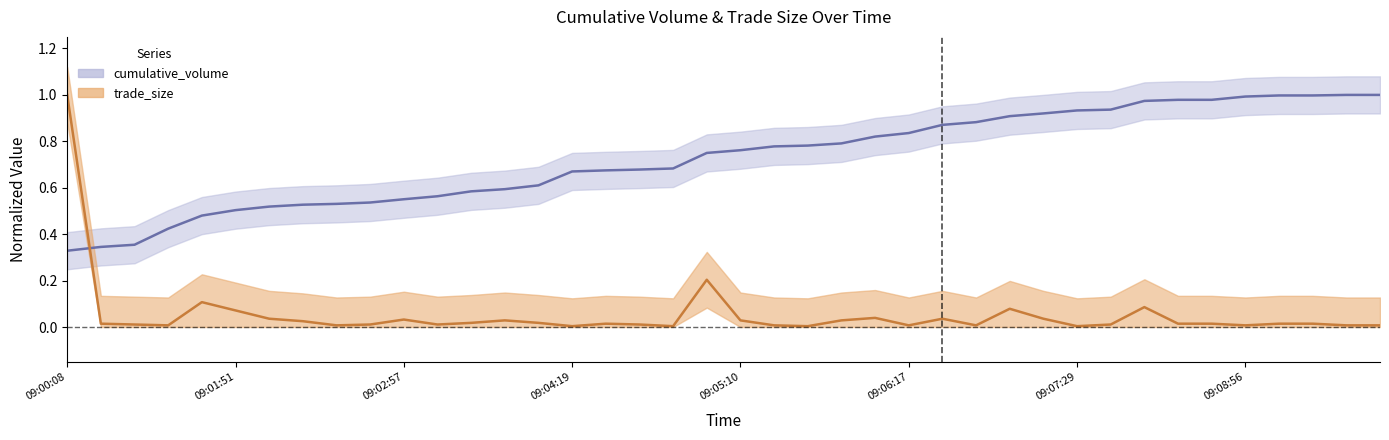

At which category does the chart reach its minimum across all series?

09:04:19